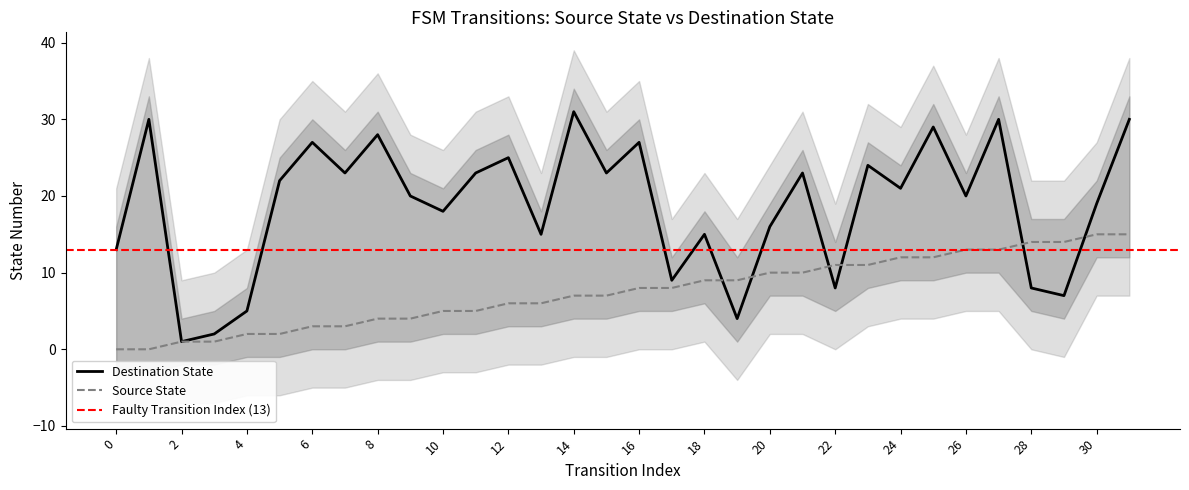

What is the spread (max minus min) of values at 19?

5